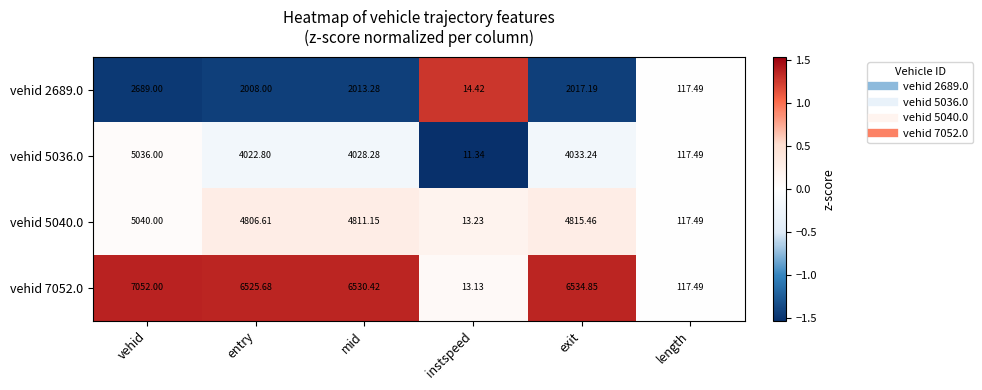

Which category has the lowest value in the vehid 7052.0 series?

instspeed